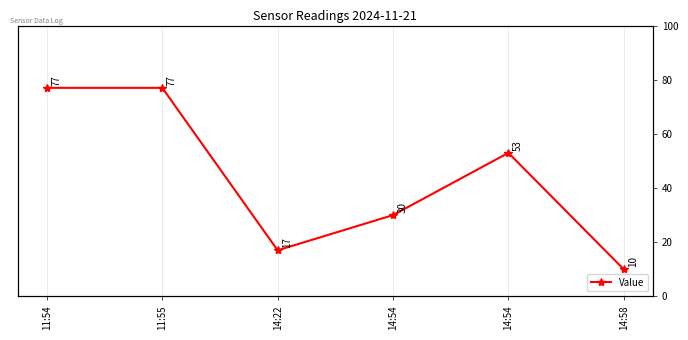

How many lines are shown in the chart?

1